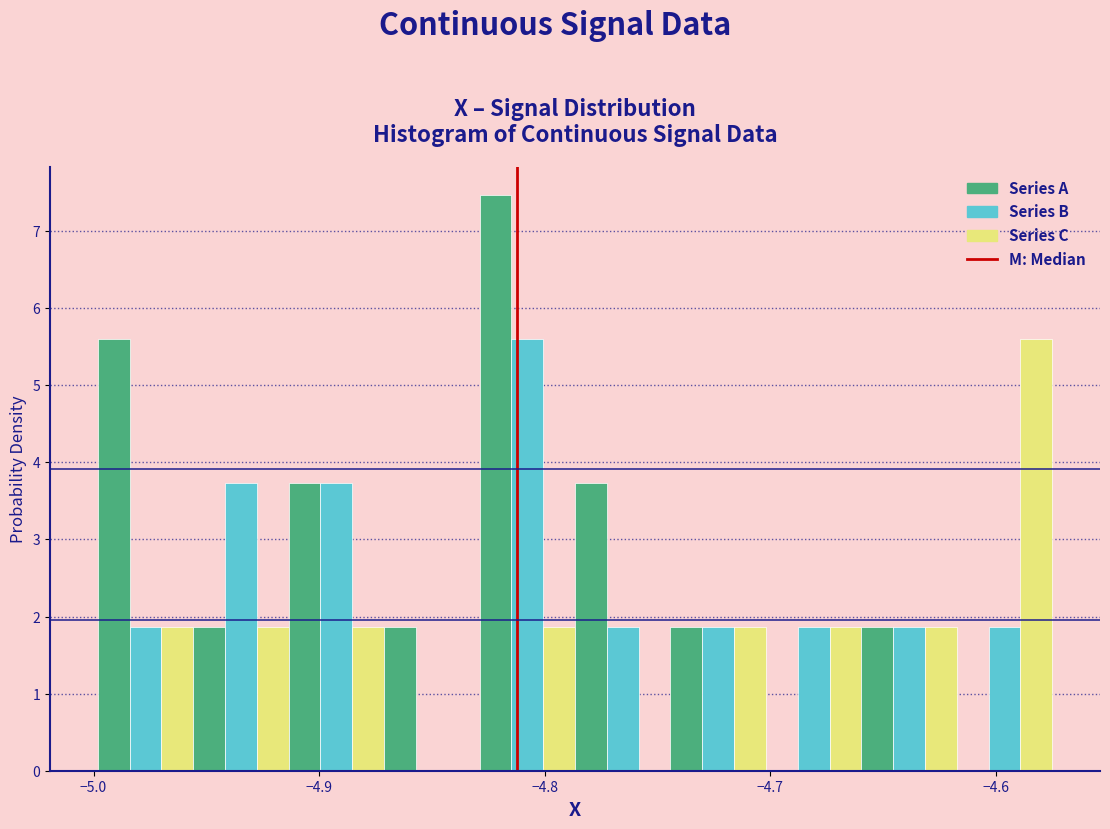

Read against the x-axis, roughly where is the centre of the tallest bar?

-4.82